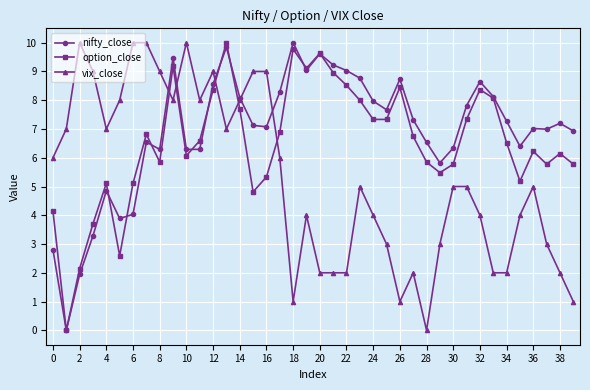

Which series ends up on top after the final intersection of vix_close and option_close?

option_close